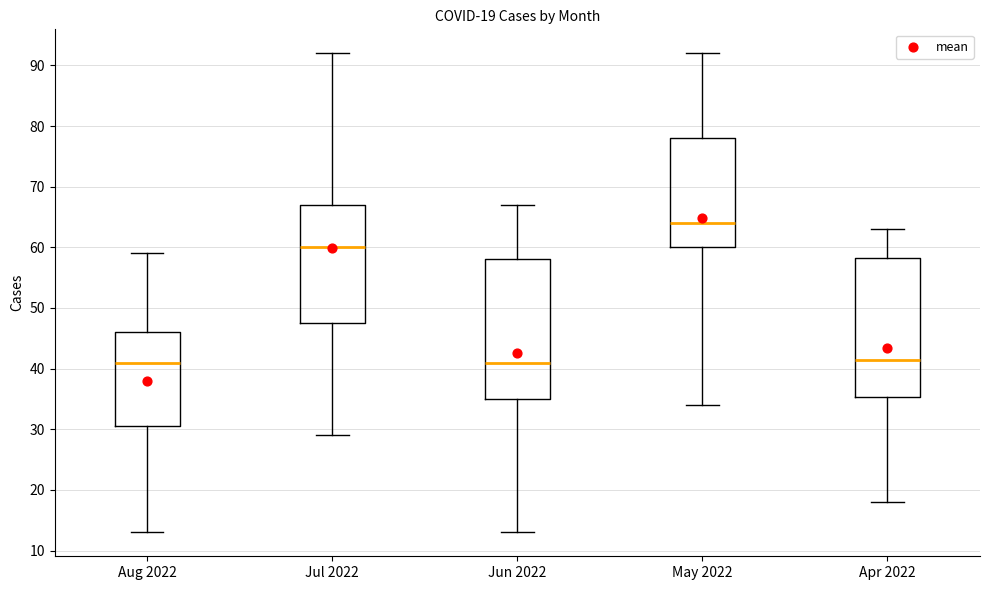

Which box's median line is the highest?

May 2022